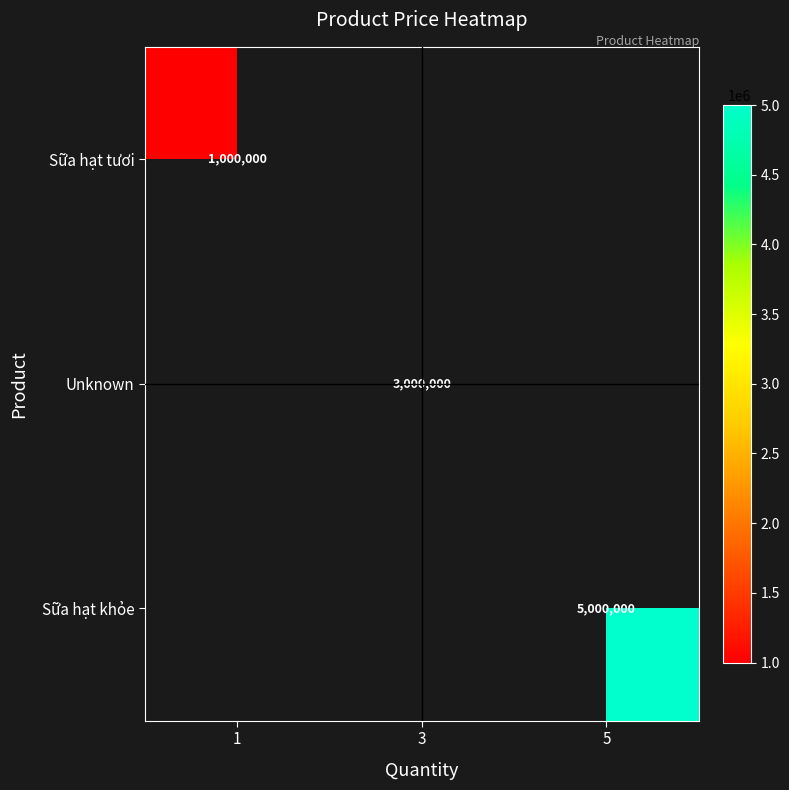

Is the value of Unknown at 3 greater than the value of Sữa hạt tươi at 1?

Yes